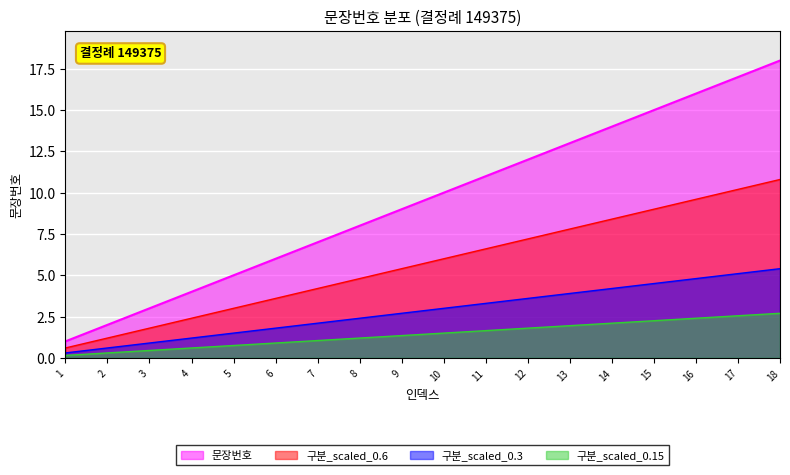

List the labels in order of value, smallest first.

1, 2, 3, 4, 5, 6, 7, 8, 9, 10, 11, 12, 13, 14, 15, 16, 17, 18